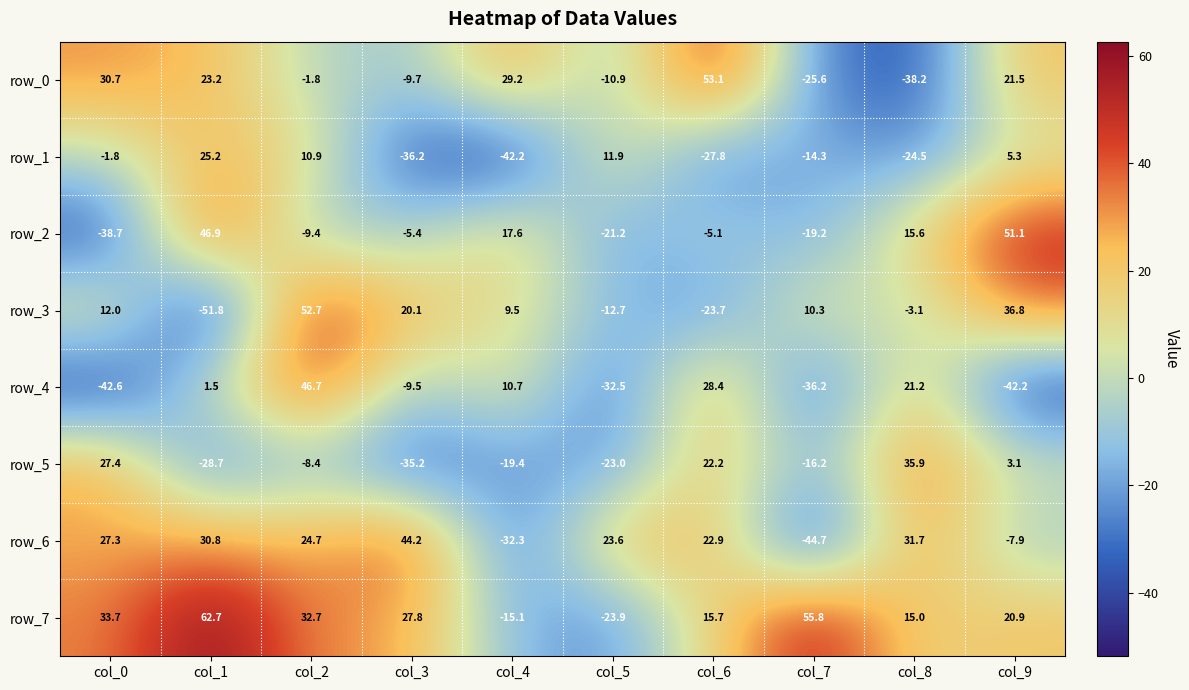

At which label does row_0 reach its minimum?

col_8